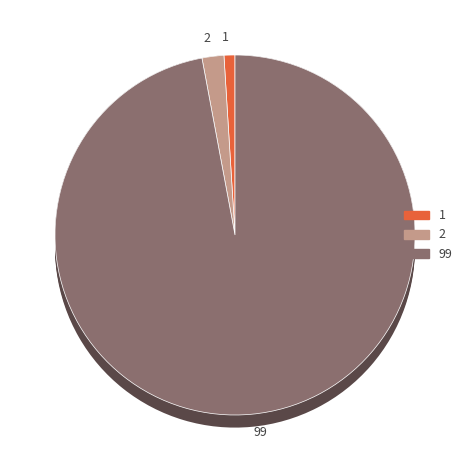

What is the smallest slice in the pie chart?

1